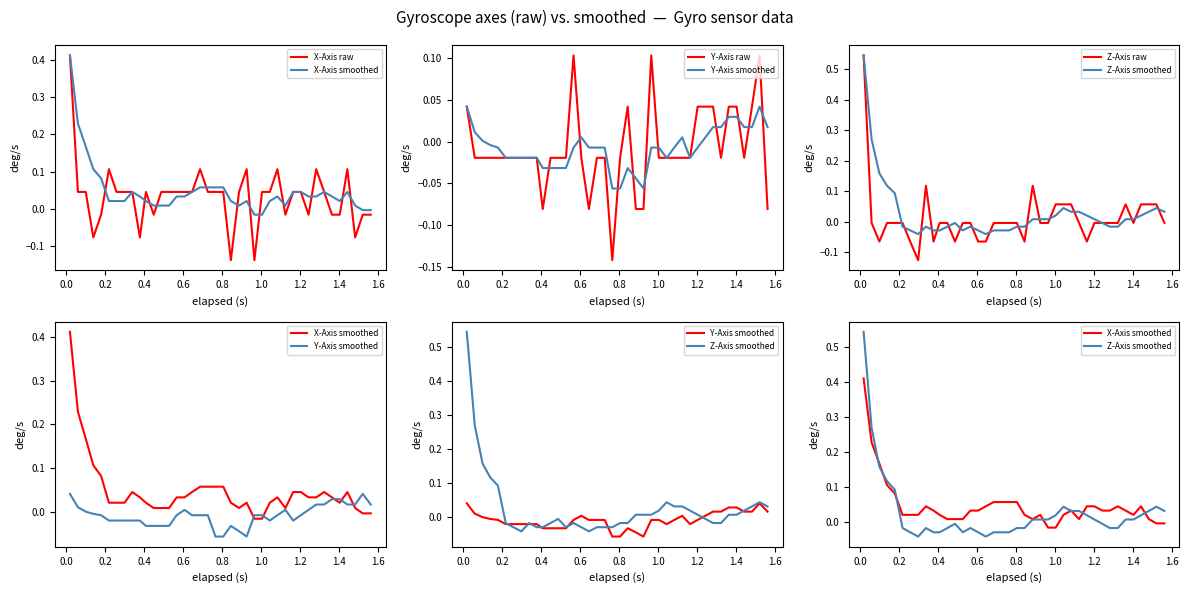

How many values in the Y-Axis raw series exceed 0?

11